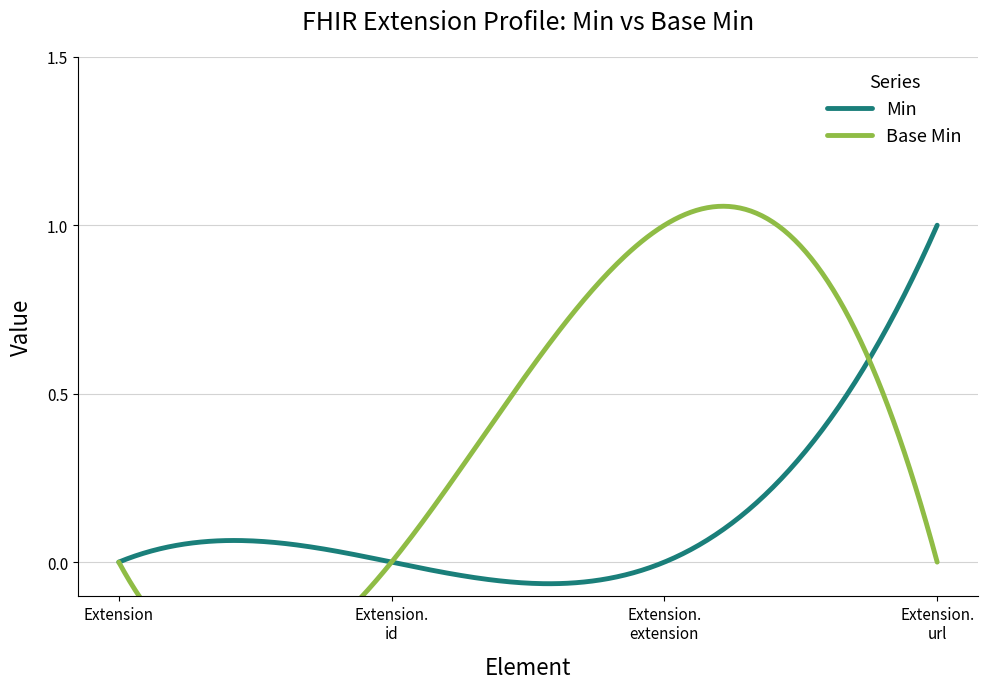

Does the chart display data point markers on the line(s)?

No